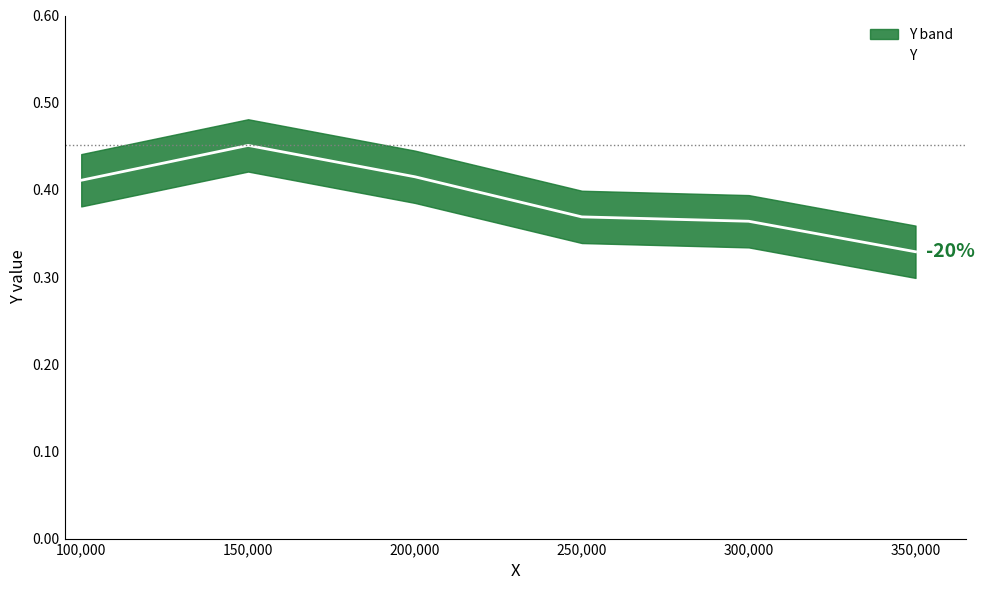

What is the smallest value displayed?

0.3